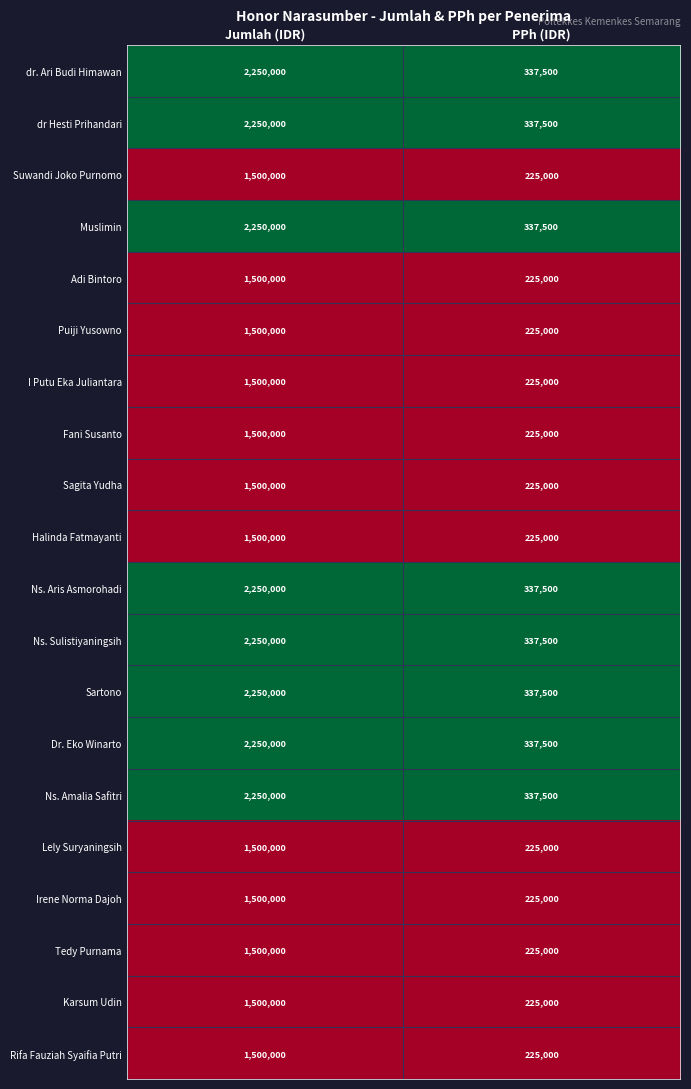

What is the difference between the highest and lowest values at PPh (IDR)?

112500